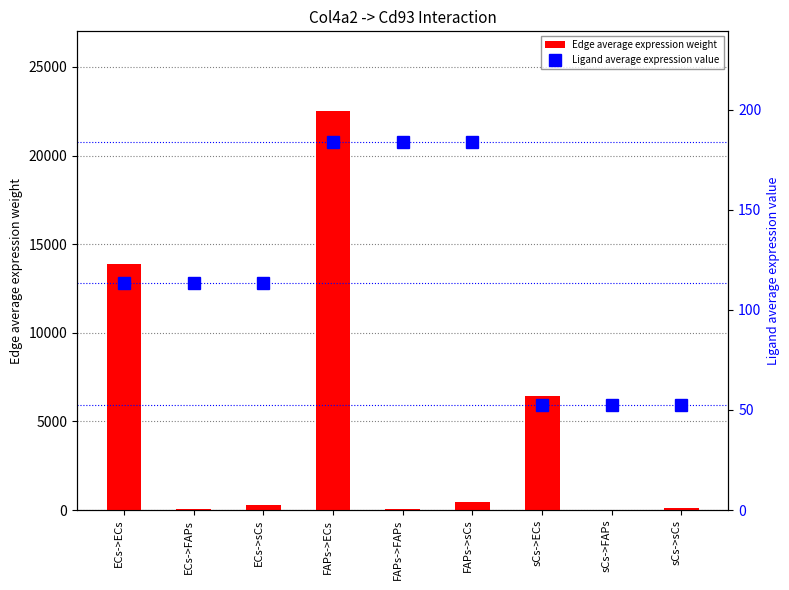

Is the value of Edge average expression weight at sCs->sCs greater than the value of Ligand average expression value at ECs->FAPs?

Yes